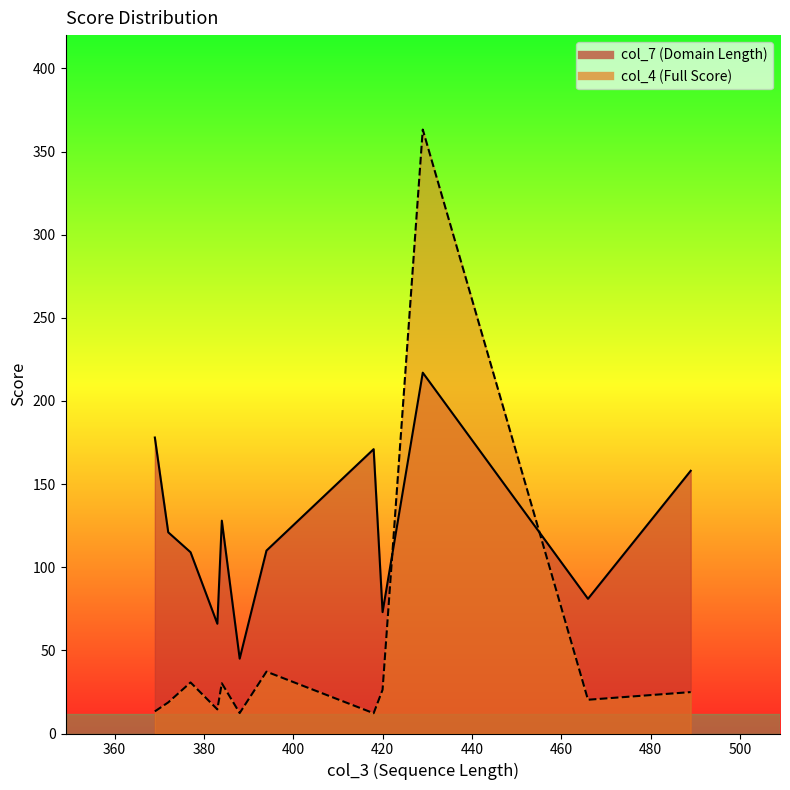

How many lines are shown in the chart?

2